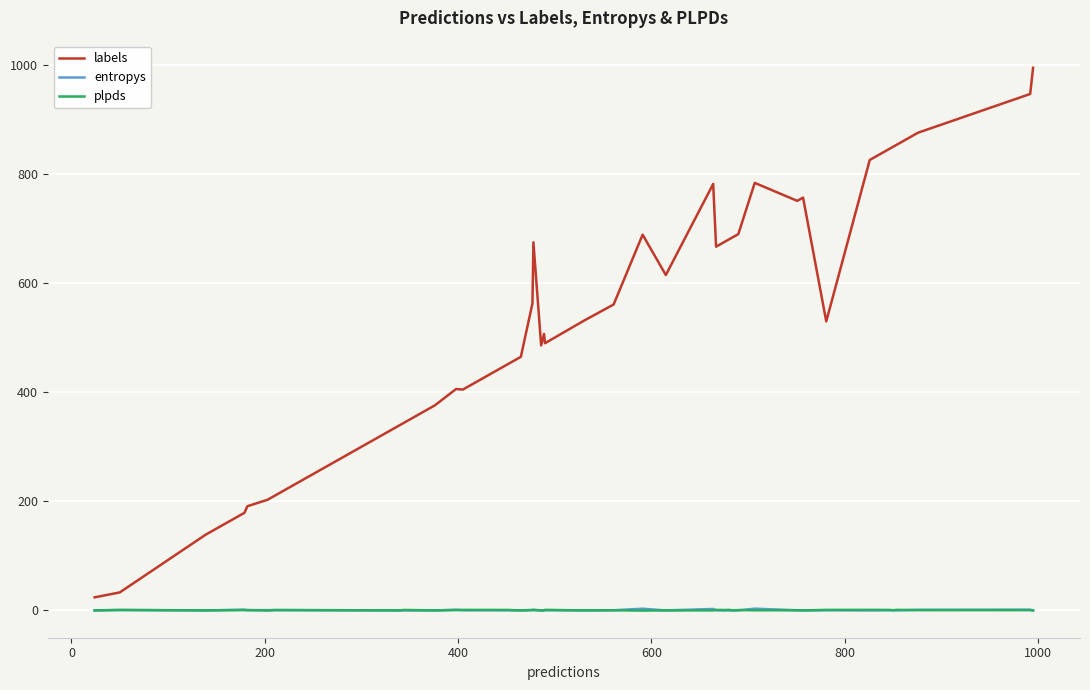

True or false: plpds and labels cross at least once.

False